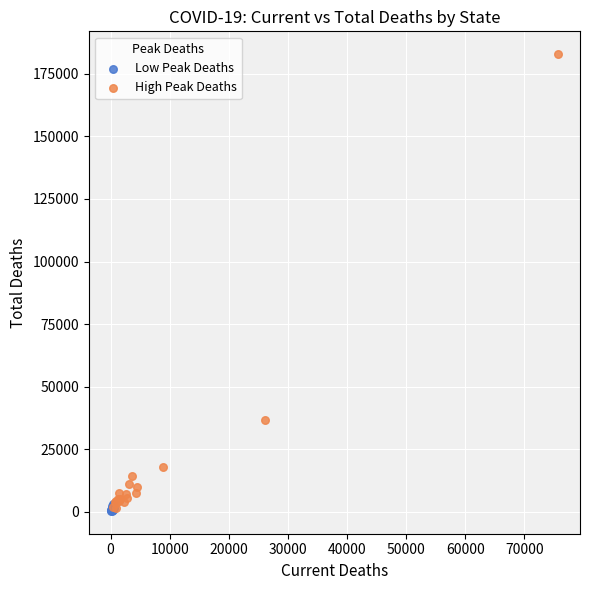

Which series reaches the maximum Y coordinate?

High Peak Deaths